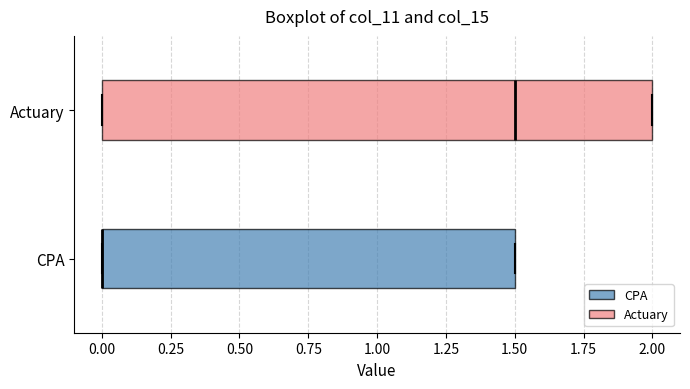

Reading bottom to top, read every box against the x-axis: the position of its median line, the range the box covers, and the ends of its whiskers. The values are not printed on the chart, so give them approximately, as read against the axis.

CPA: median 0.0 (drawn on the box's left edge), box 0.0 to 1.5, whiskers 0.0 to 1.5
Actuary: median 1.5, box 0.0 to 2.0, whiskers 0.0 to 2.0